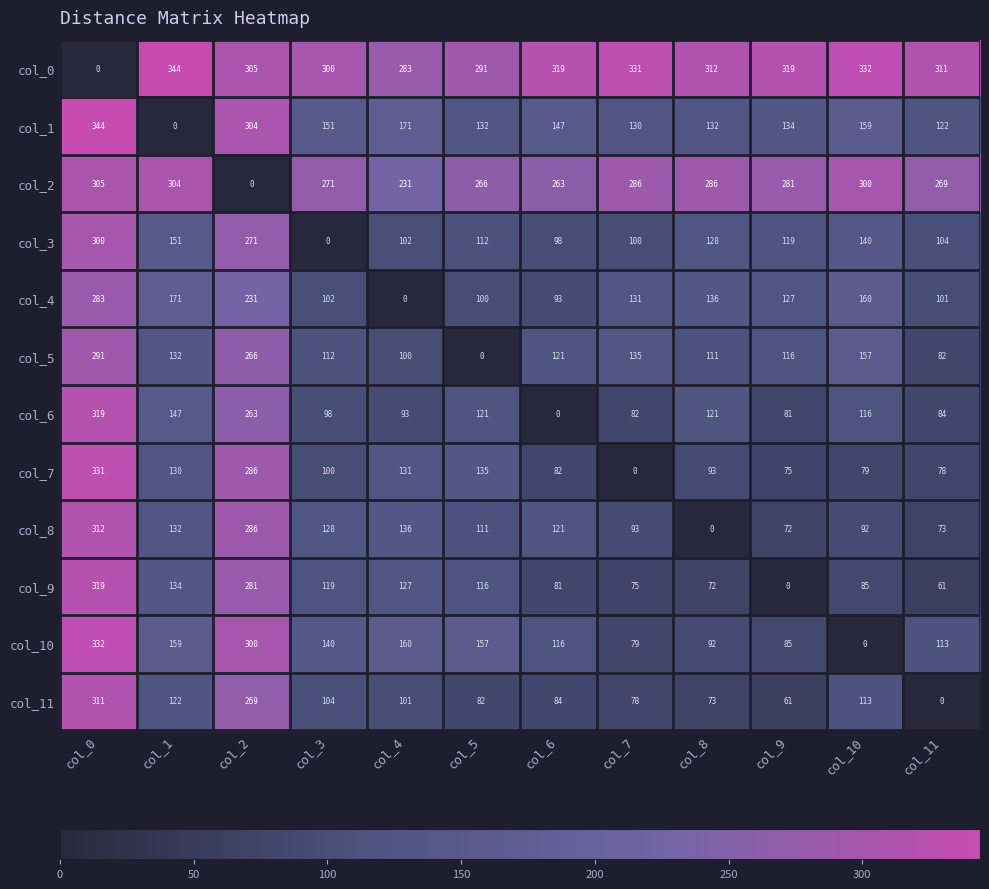

Rank the series at col_9 from highest to lowest value.

col_0, col_2, col_1, col_4, col_3, col_5, col_10, col_6, col_7, col_8, col_11, col_9